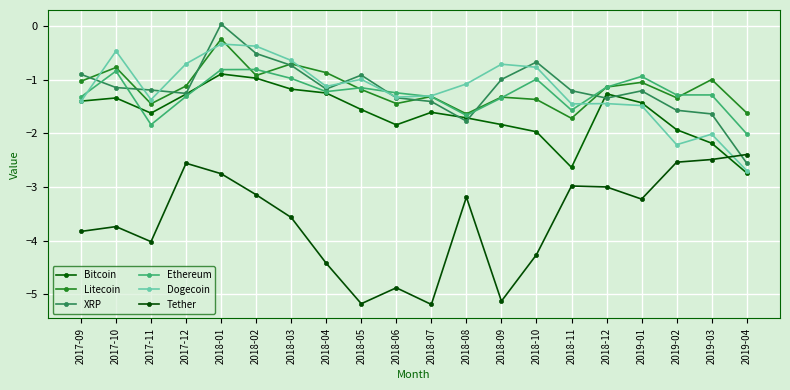

Between 2017-12 and 2018-10, which is larger?

2017-12